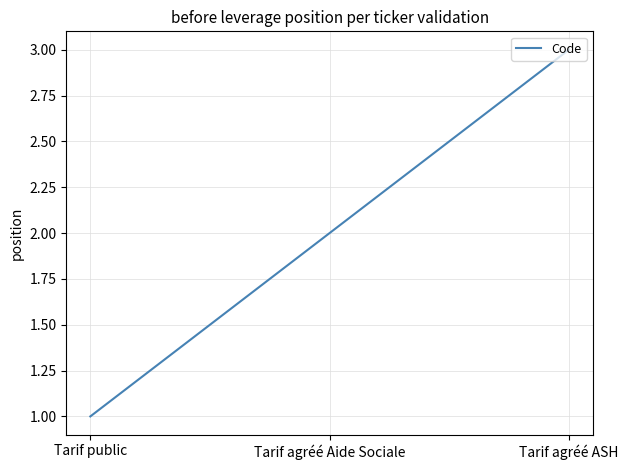

List the labels in order of value, largest first.

Tarif agréé ASH, Tarif agréé Aide Sociale, Tarif public